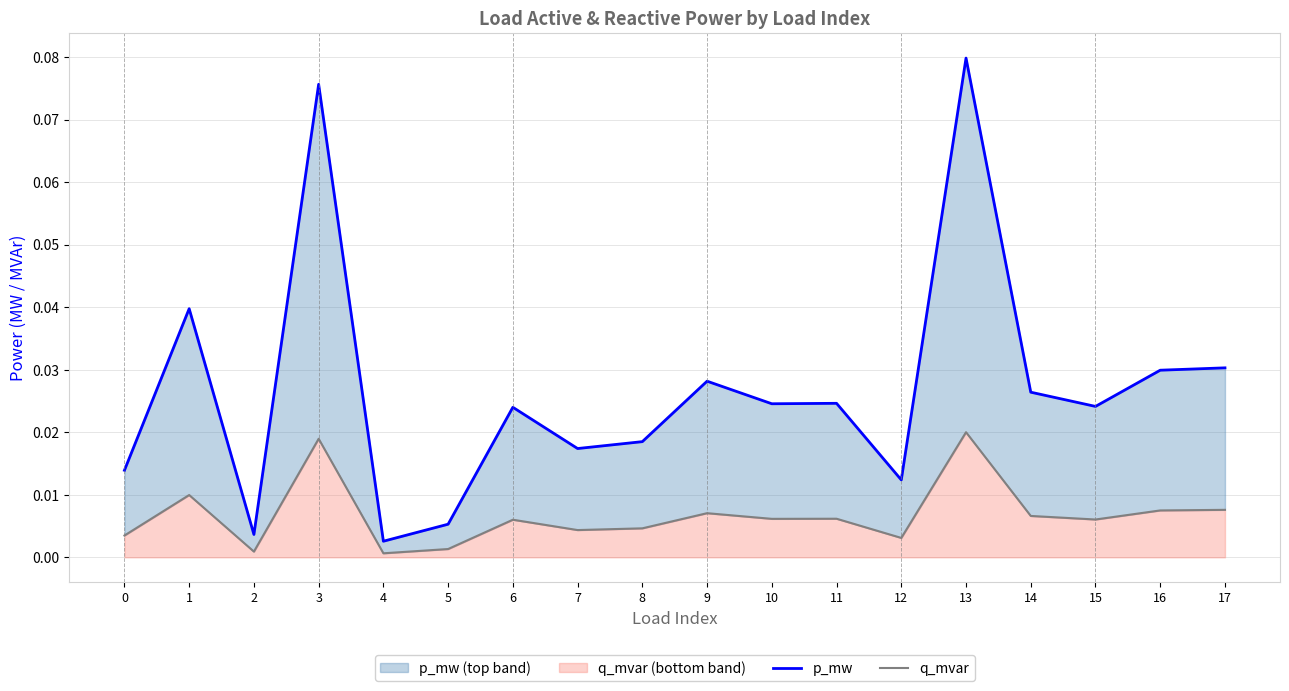

Rank the categories by p_mw value from lowest to highest.

4, 2, 5, 12, 0, 7, 8, 6, 15, 10, 11, 14, 9, 16, 17, 1, 3, 13